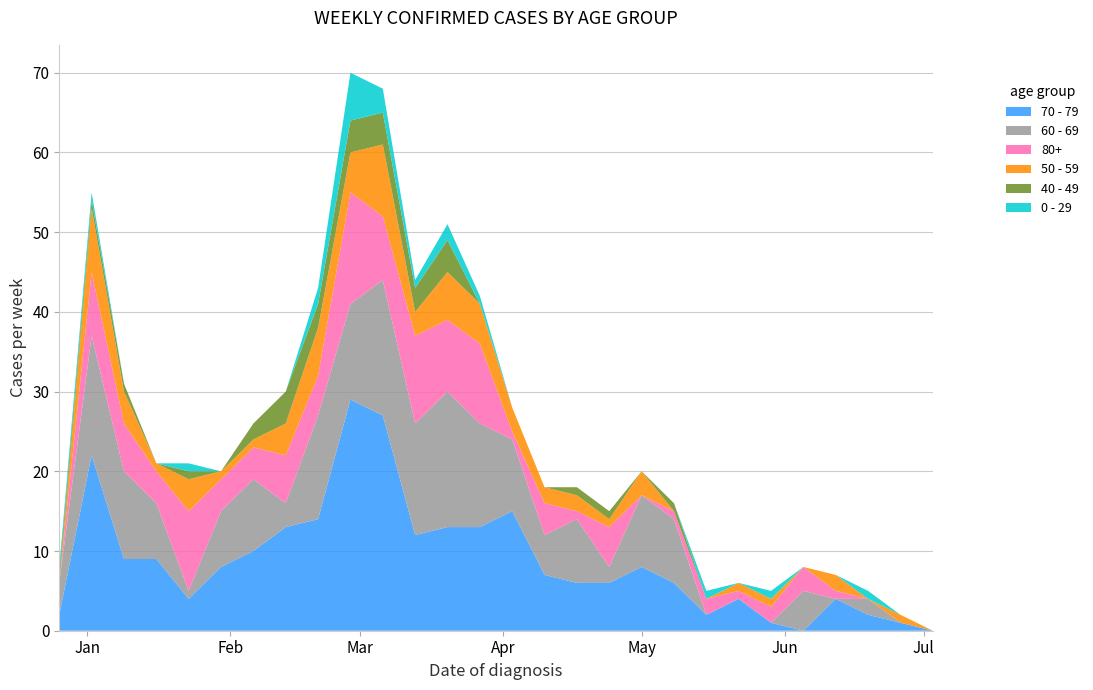

Reading left to right, list all the values displayed in this chart.

70 - 79: 2	22	9	9	4	8	10	13	14	29	27	12	13	13	15	7	6	6	8	6	2	4	1	0	4	2	1	0
60 - 69: 4	15	11	7	1	7	9	3	13	12	17	14	17	13	9	5	8	2	9	8	0	0	0	5	0	2	0	0
80+: 0	8	6	4	10	4	4	6	5	14	8	11	9	10	1	4	1	5	0	1	2	1	2	3	1	0	0	0
50 - 59: 0	8	4	1	4	1	1	4	6	5	9	3	6	5	3	2	2	1	3	0	0	1	1	0	2	0	1	0
40 - 49: 1	1	1	0	1	0	2	4	3	4	4	3	4	0	0	0	1	1	0	1	0	0	0	0	0	0	0	0
0 - 29: 1	1	0	0	1	0	0	0	2	6	3	1	2	1	0	0	0	0	0	0	1	0	1	0	0	1	0	0